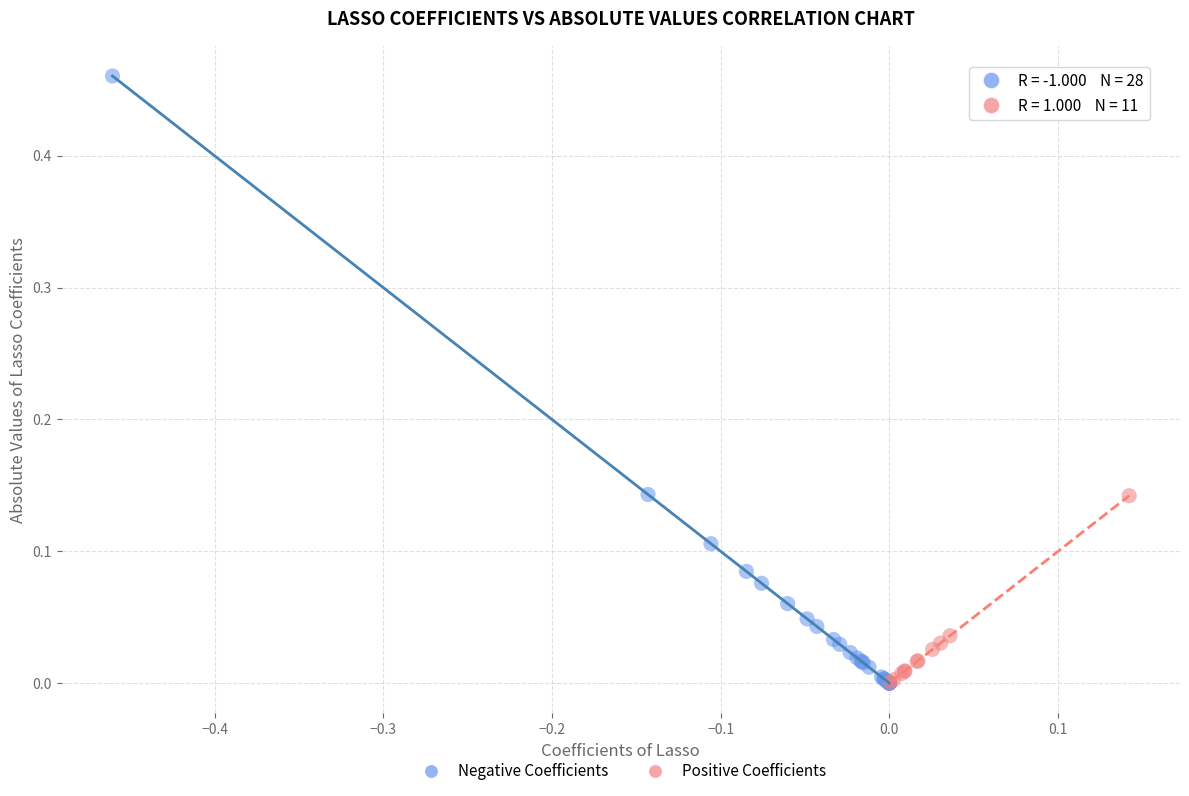

Which series has the widest spread of Y values?

Negative Coefficients